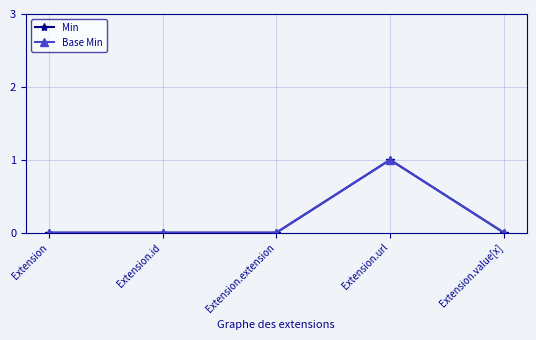

At which category does the chart reach its peak across all series?

Extension.url